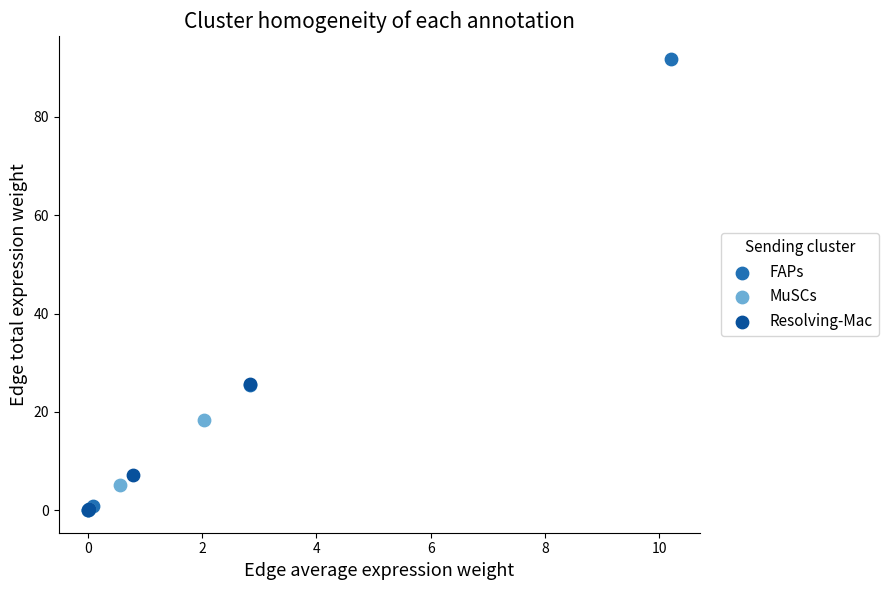

Which series contains the highest Y value?

FAPs